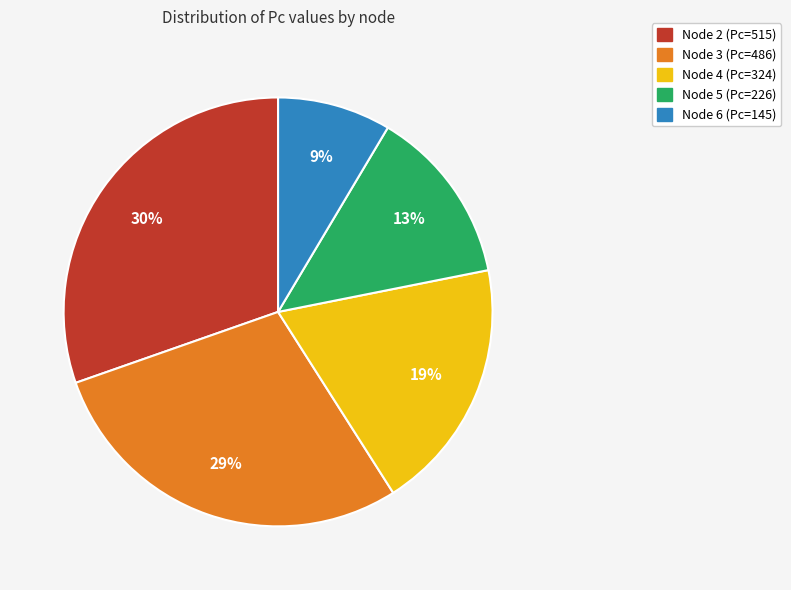

To the nearest percent, what is the average slice percentage?

20%